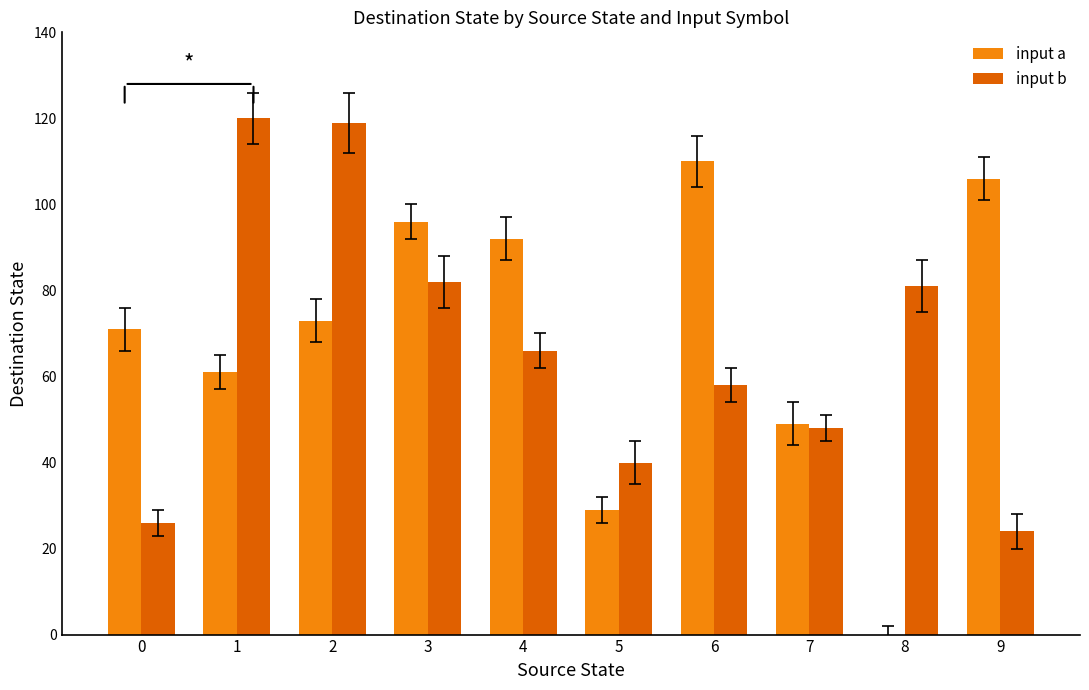

What is the greatest value displayed?

120